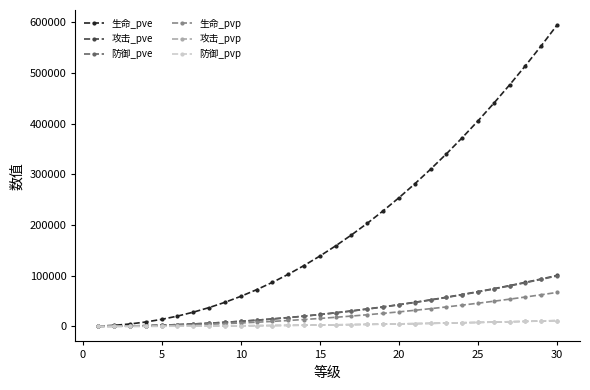

How many categories are shown in the chart?

30